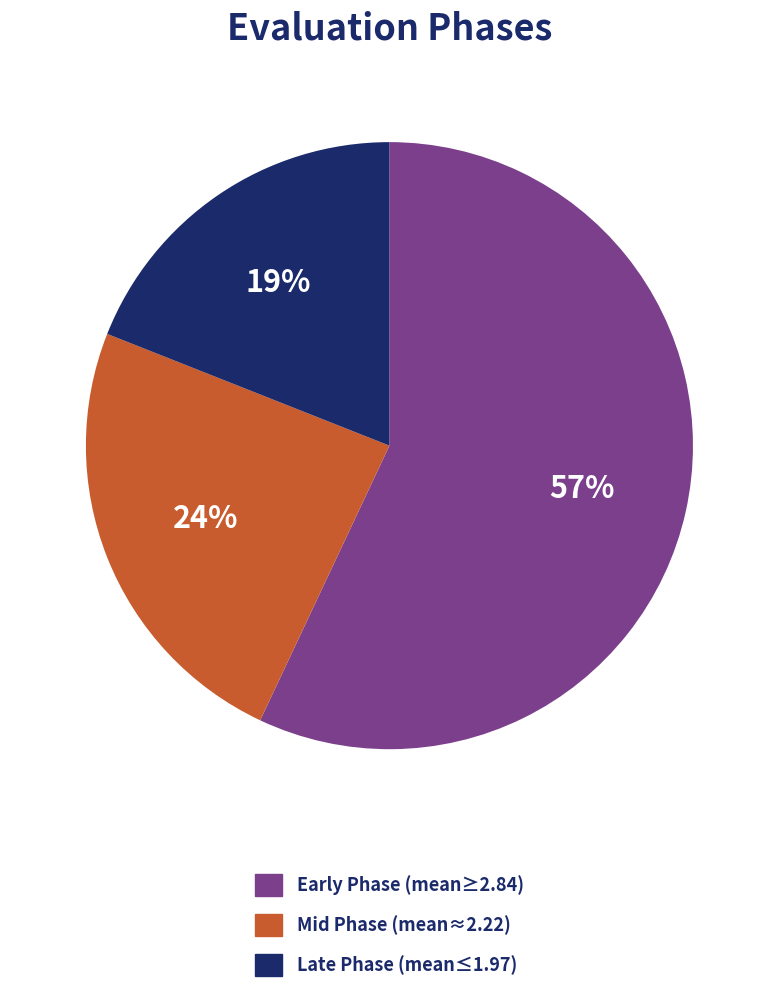

Do Early Phase (mean≥2.84) and Mid Phase (mean≈2.22) together represent more than half of the pie?

Yes